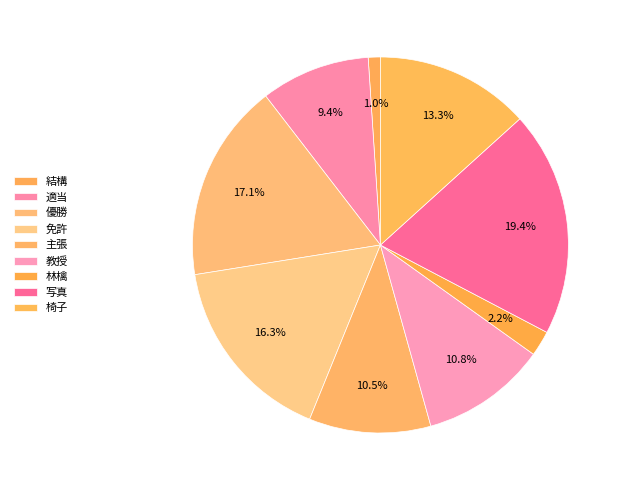

How many segments does this pie chart have?

9